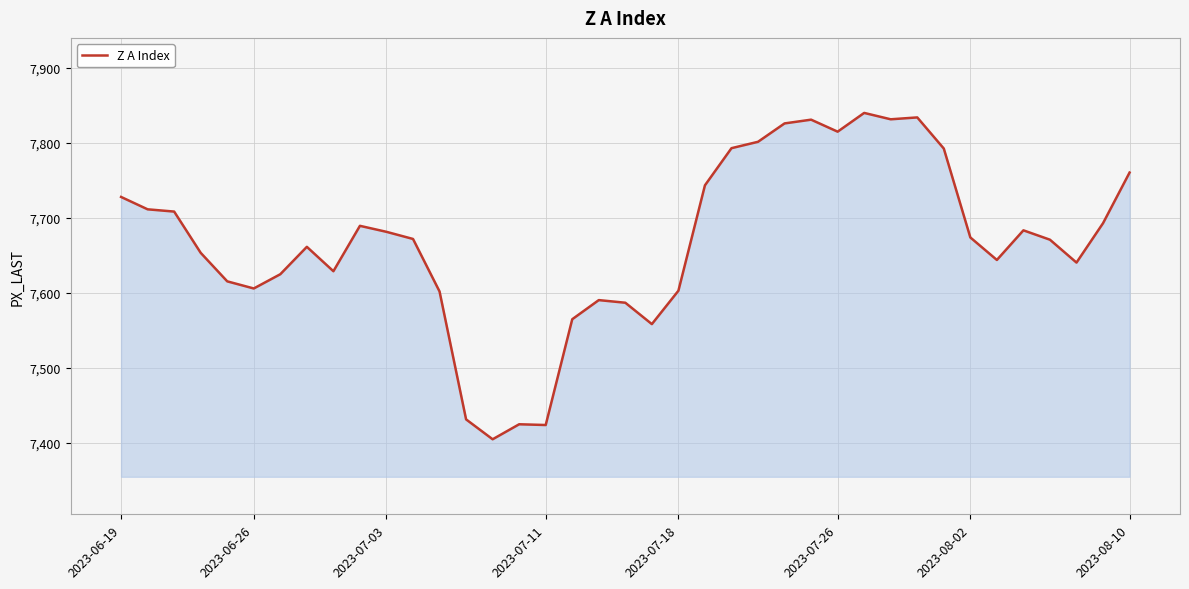

What is the minimum value shown in the chart?

7405.0